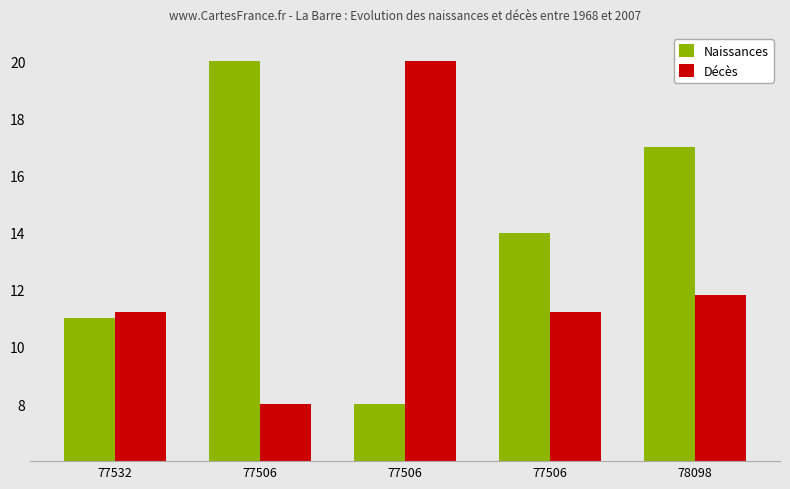

What is the sum of all Naissances values?

70.0